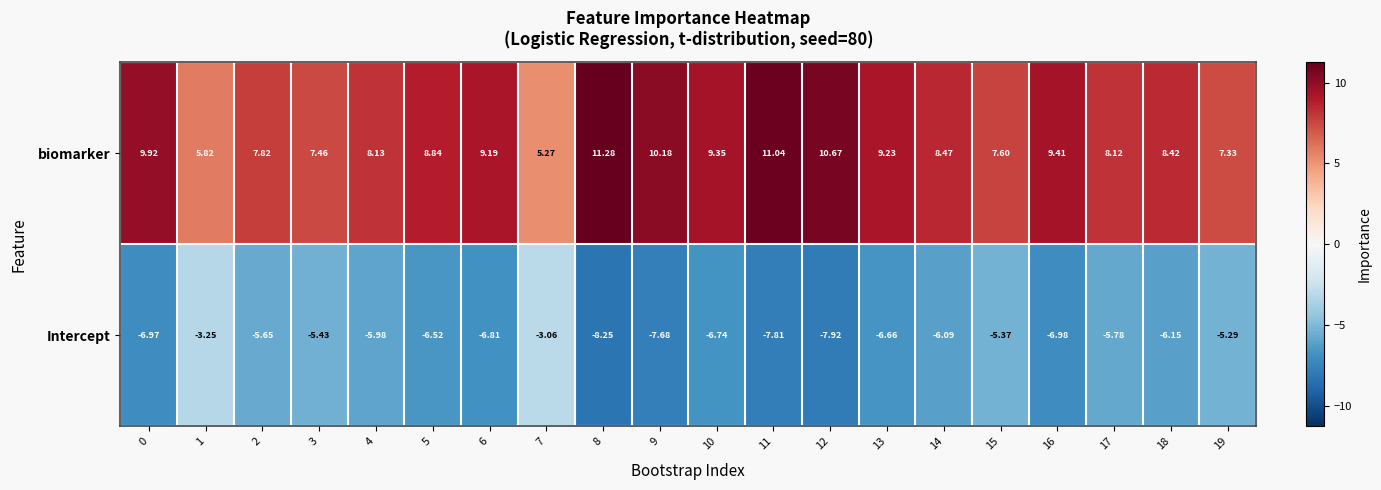

Which series has the widest spread of values?

biomarker